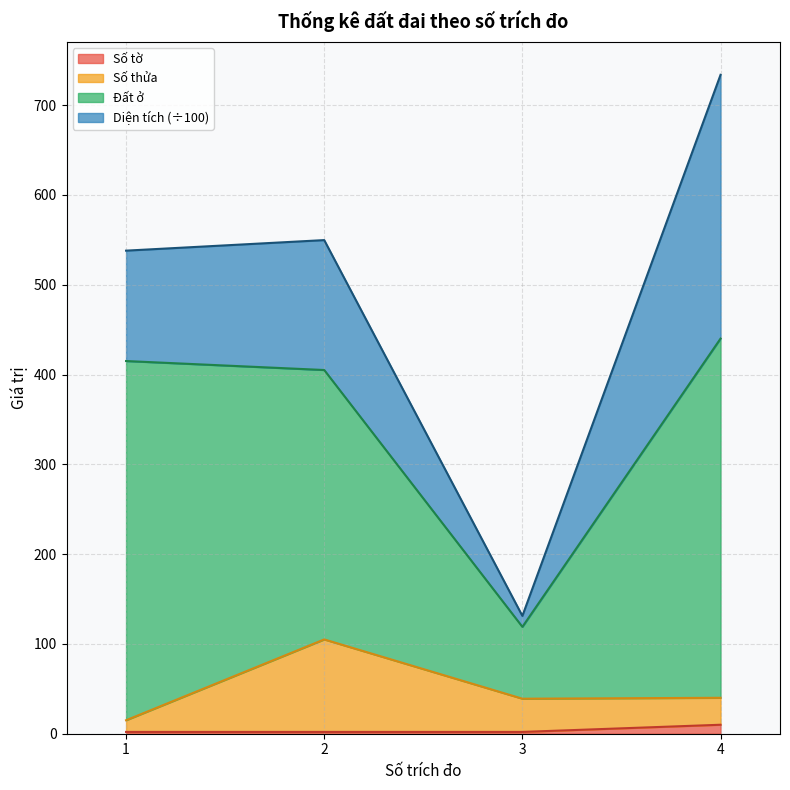

Where is the first local minimum for Số thửa?

3